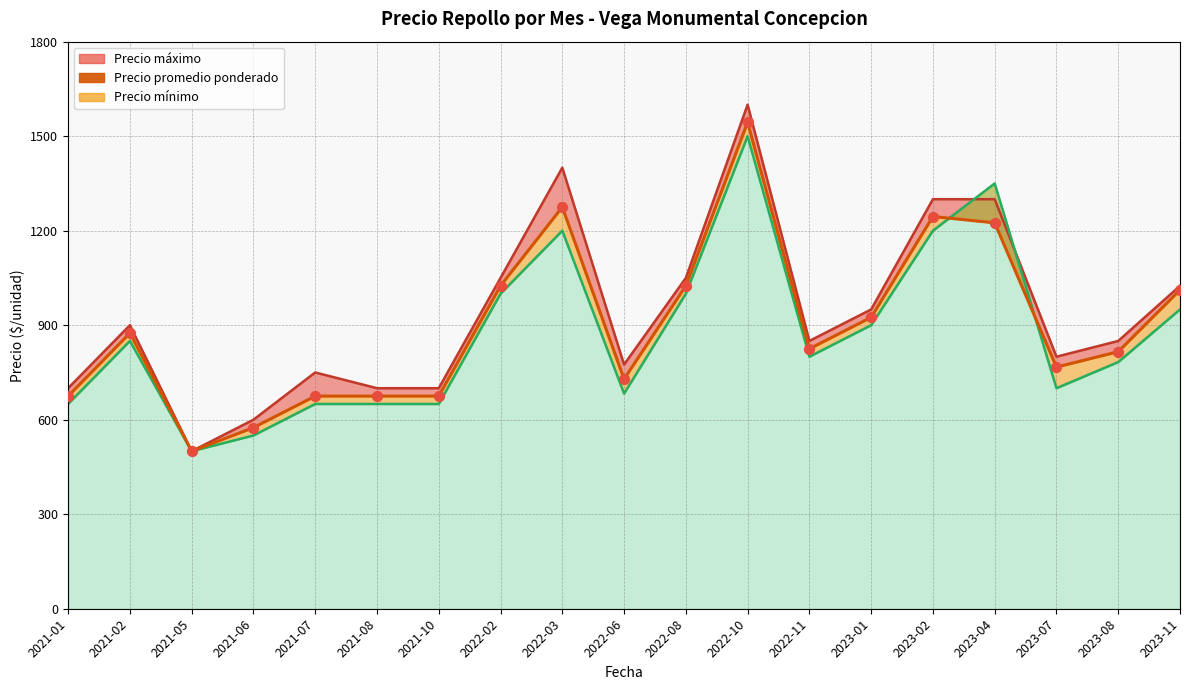

Which has a higher value, 2022-02 or 2023-07?

2022-02